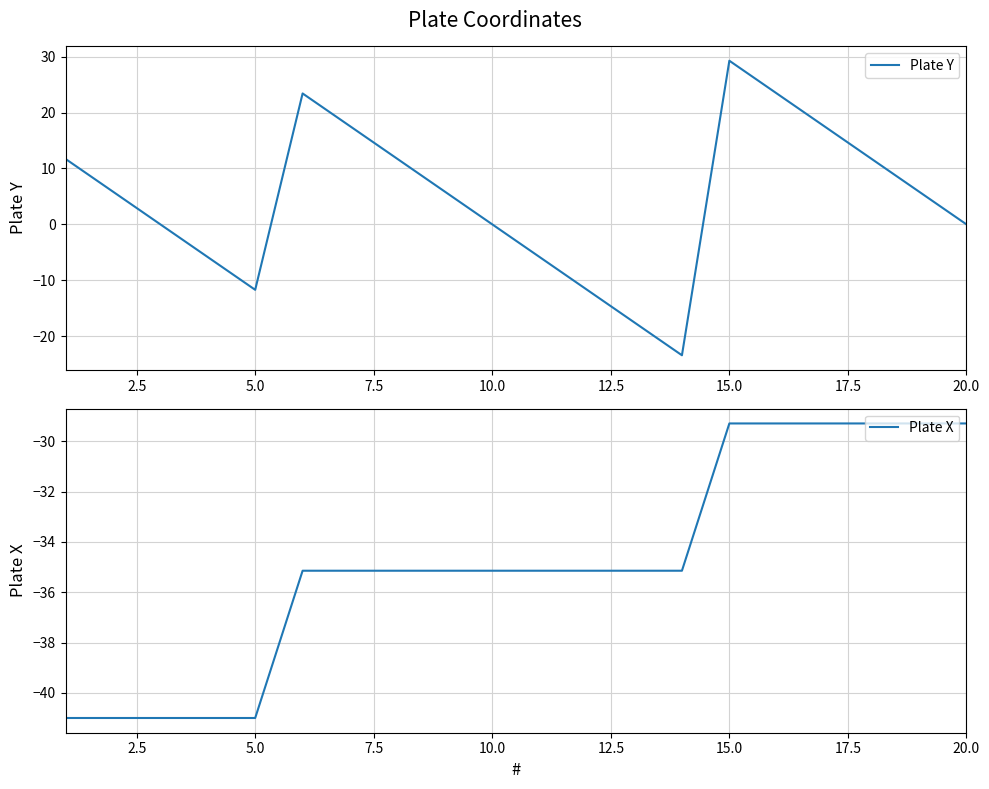

At which label does Plate X first exceed -35?

15.0